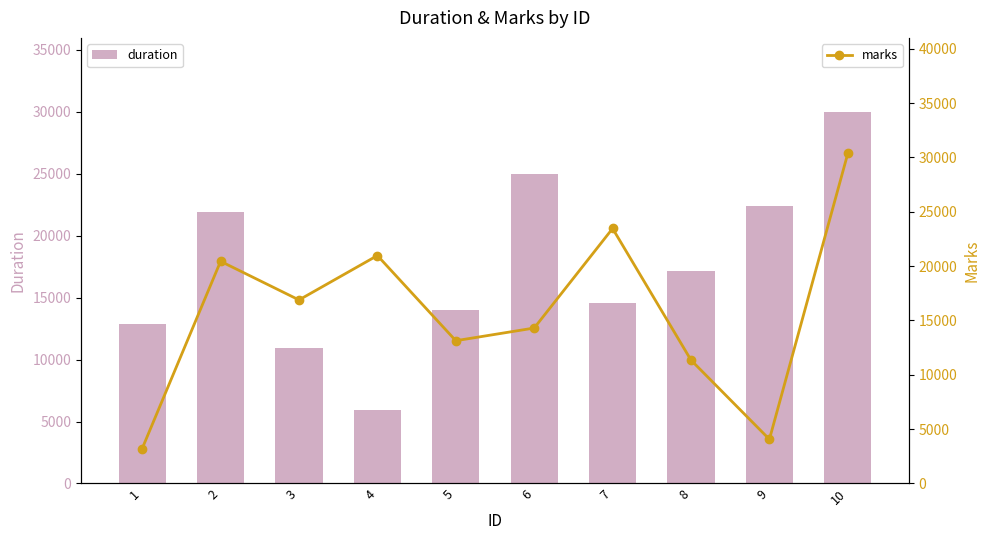

Which has a higher value, 3 or 2?

2